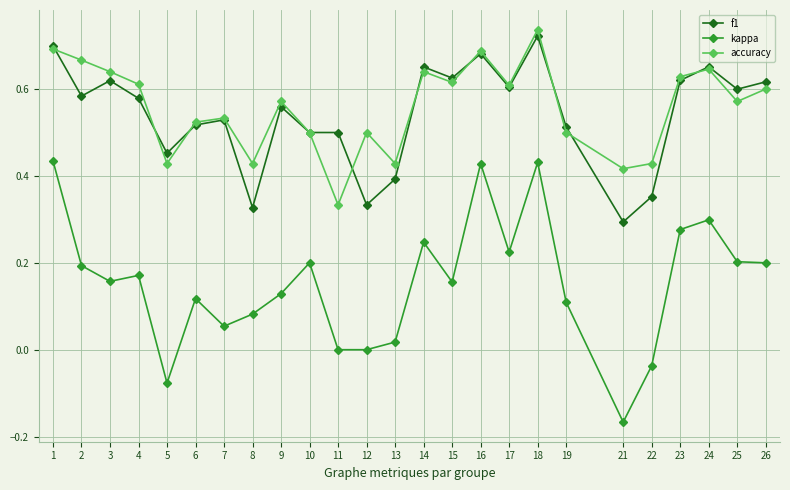

At which category is the sum across all series the highest?

18